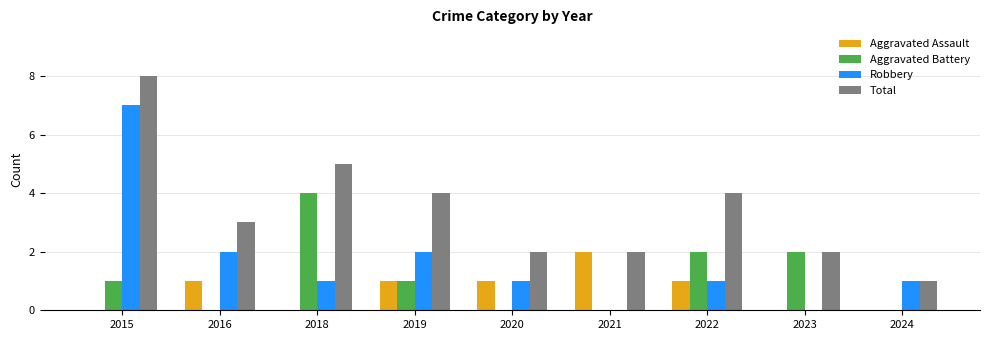

At which category does the chart reach its peak across all series?

2015